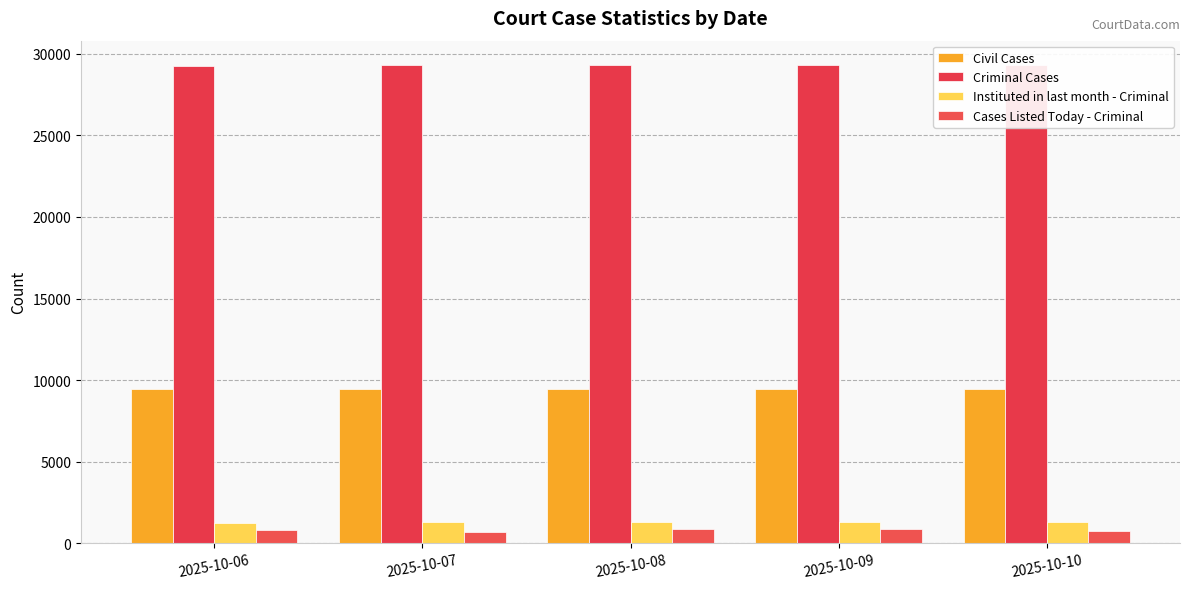

What is the spread (max minus min) of values at 2025-10-09?

28479